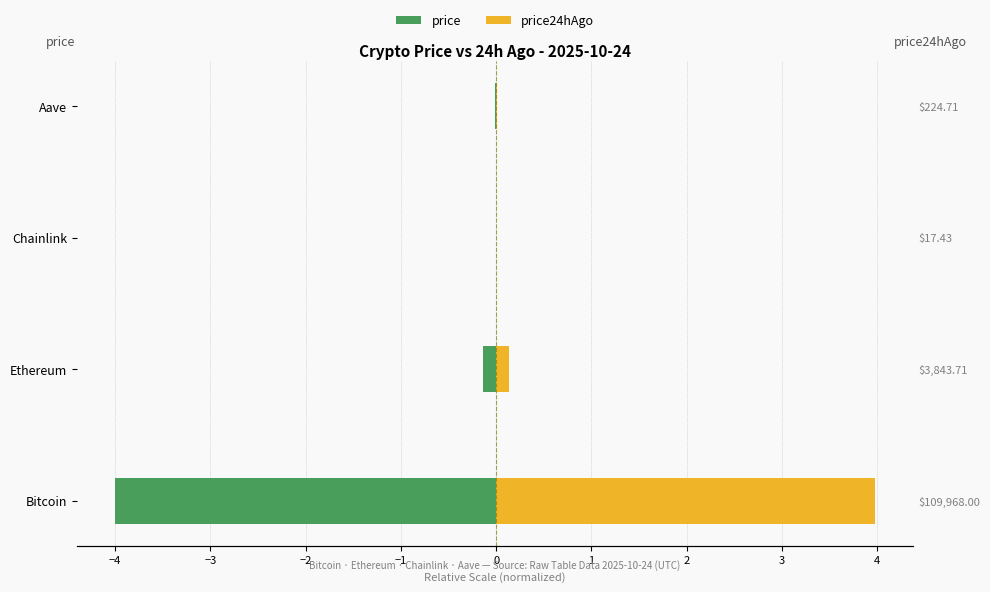

Reading right to left, what are all the values shown in this chart?

price: -0.0	-0.0	-0.1	-4.0
price24hAgo: 0.0	0.0	0.1	4.0